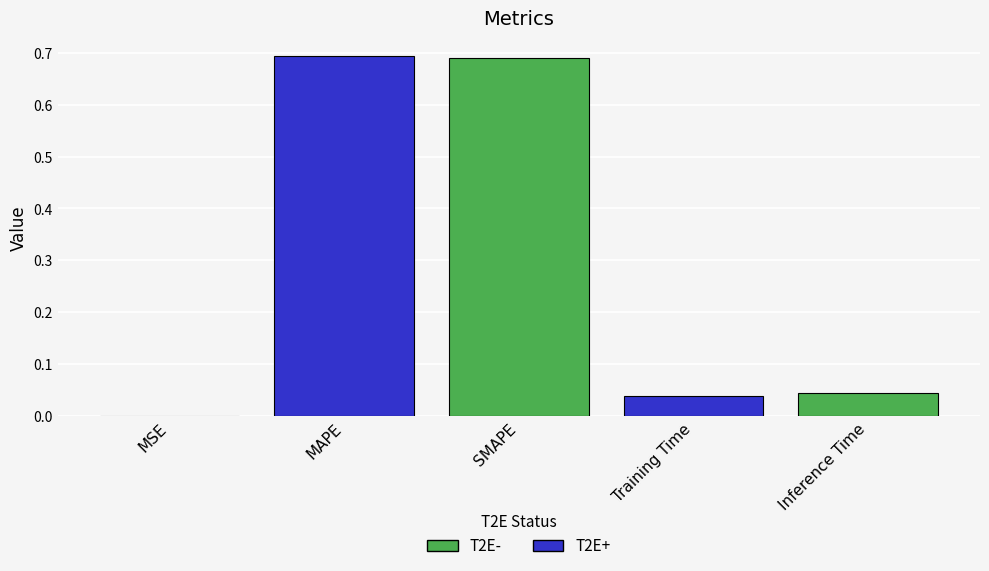

The chart shows a value of 0.0 at MSE. True or false?

True